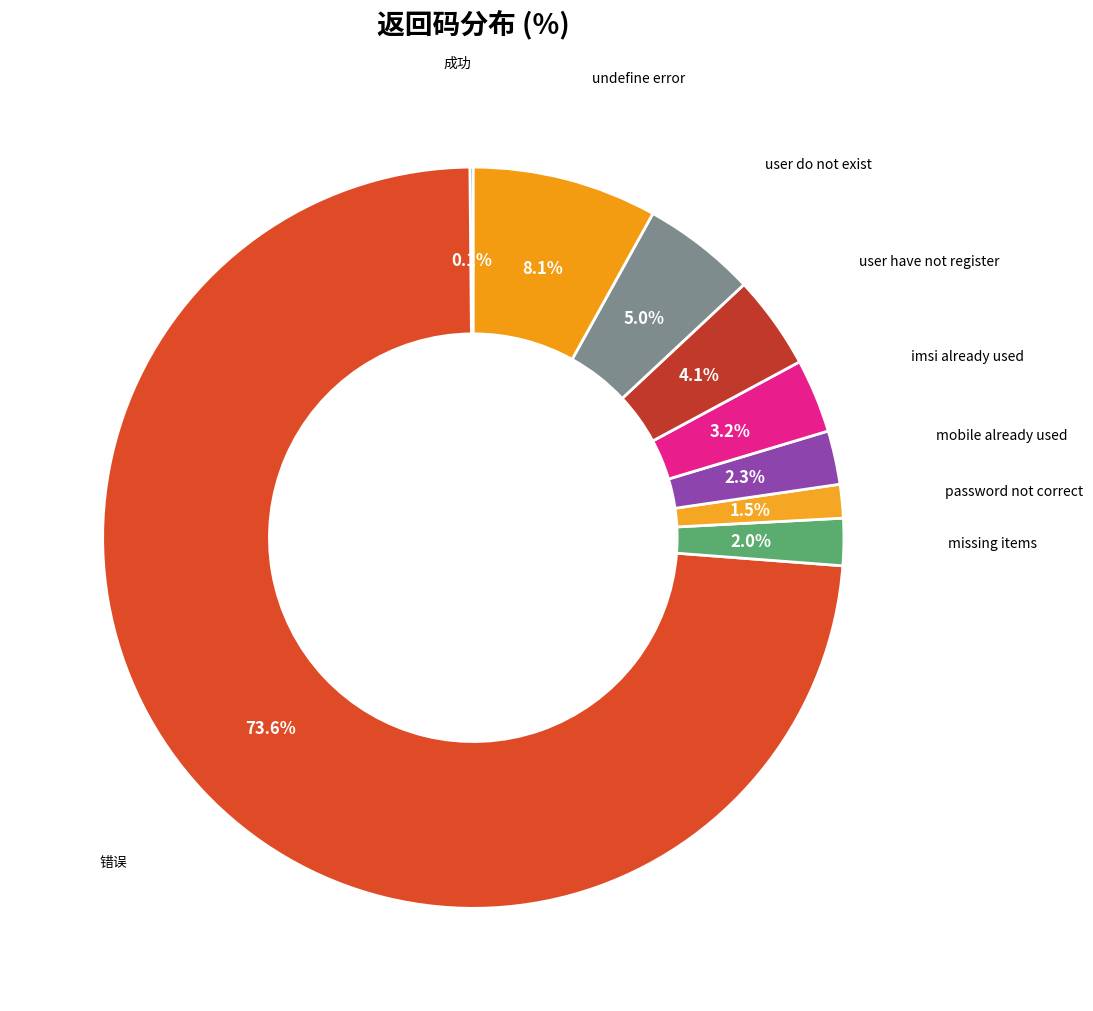

What is the total percentage of imsi already used and undefine error?

11.3%